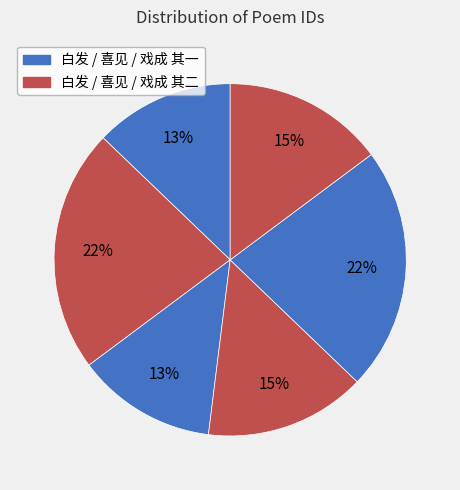

How many slices are in this pie chart?

6